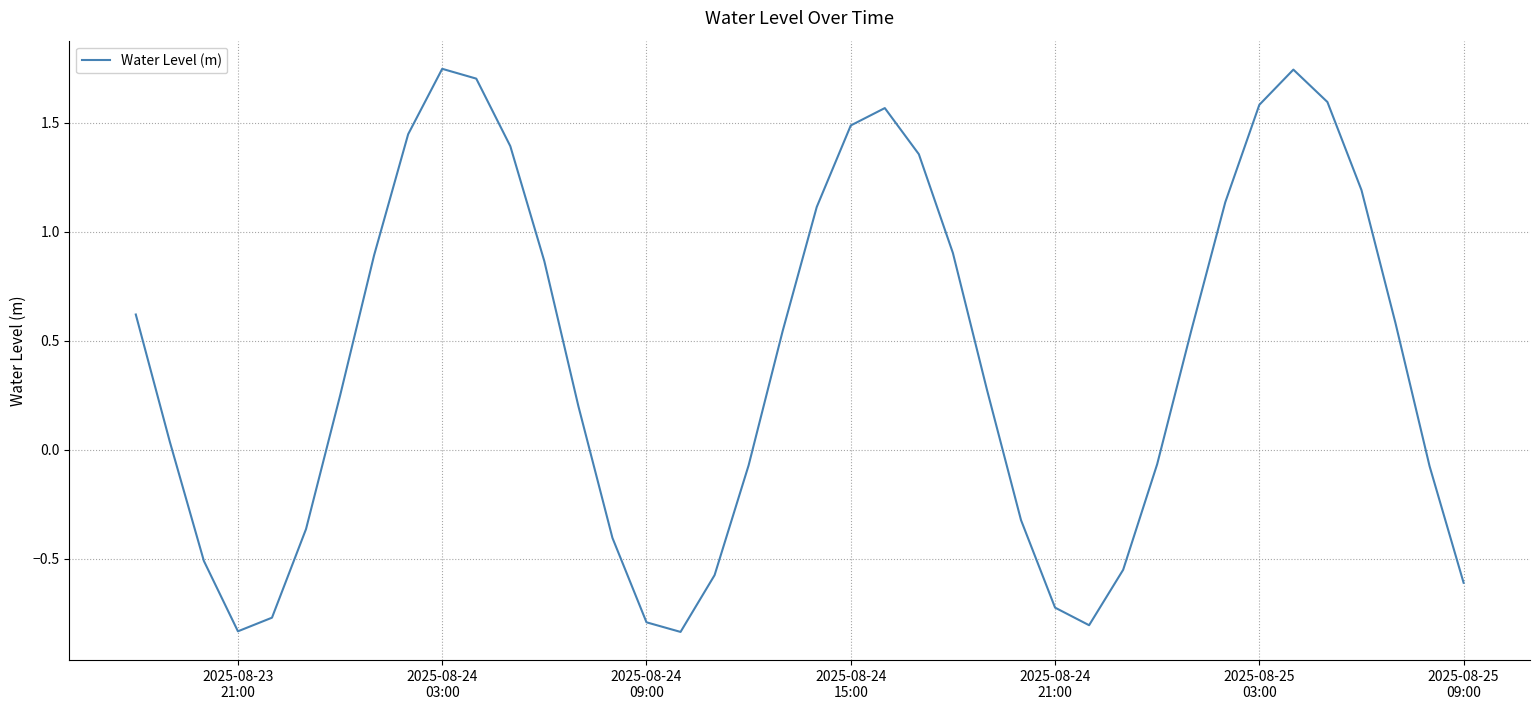

How many interior local peaks (higher than both neighbors) does the data have?

3